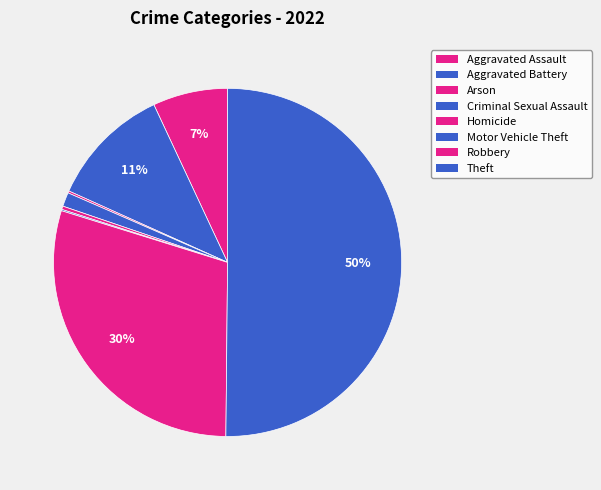

What is the largest slice in the pie chart?

Theft